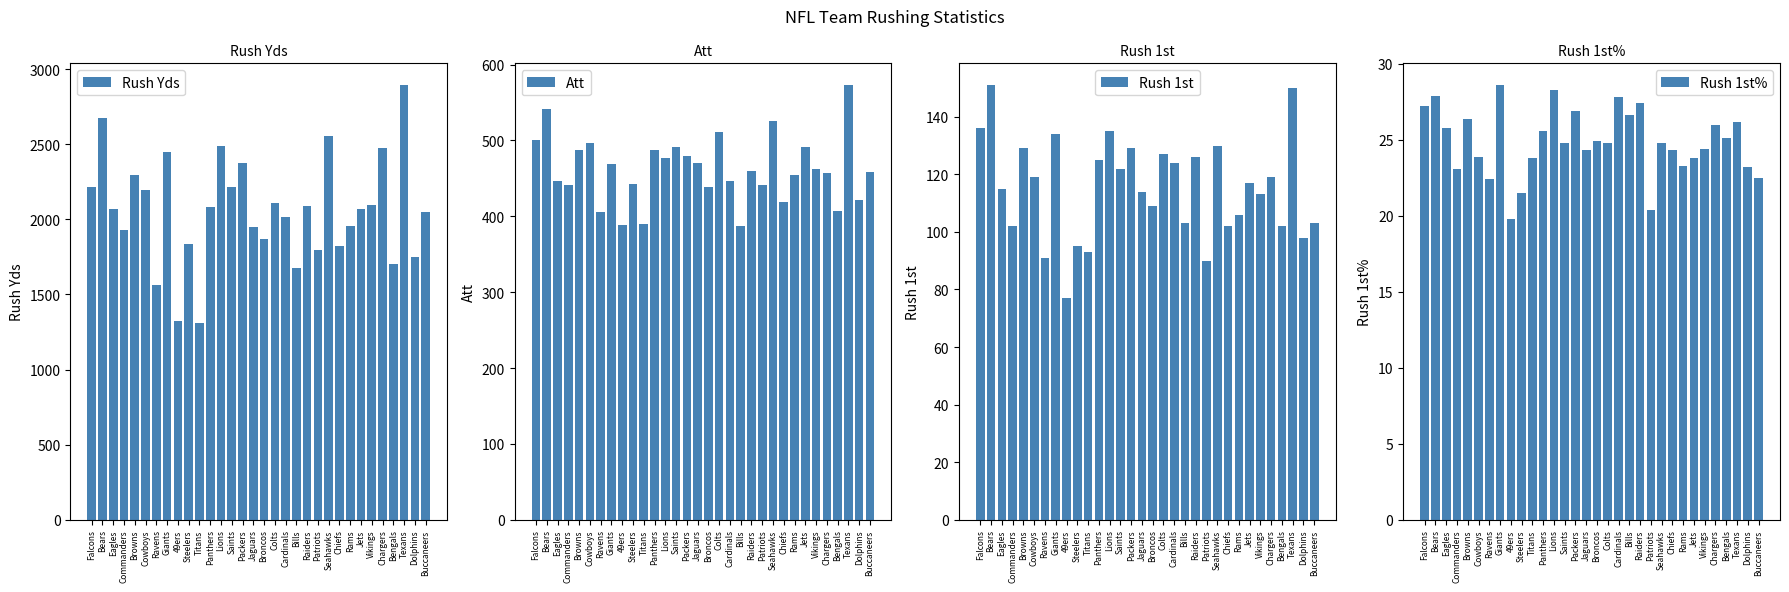

What is the difference between the Rush 1st values at 49ers and Raiders?

49